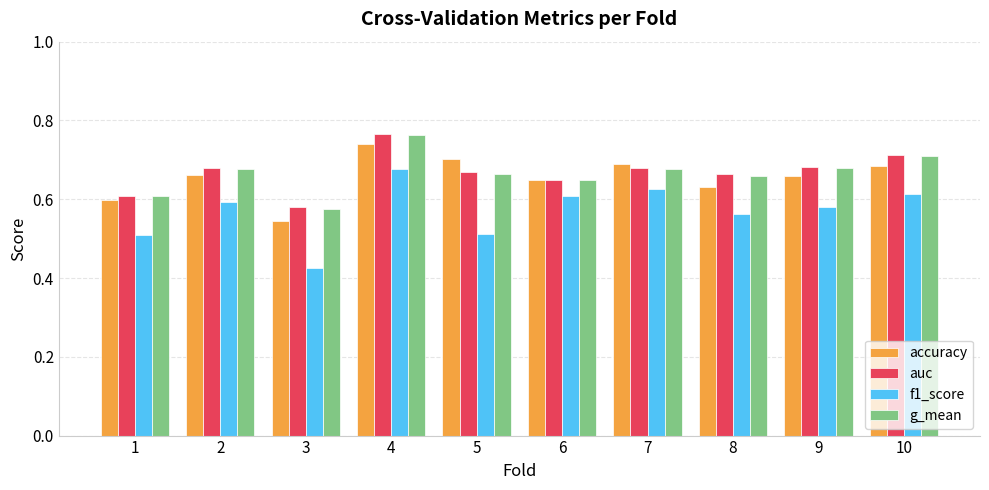

Is it true that f1_score equals 0.7 at 5?

False